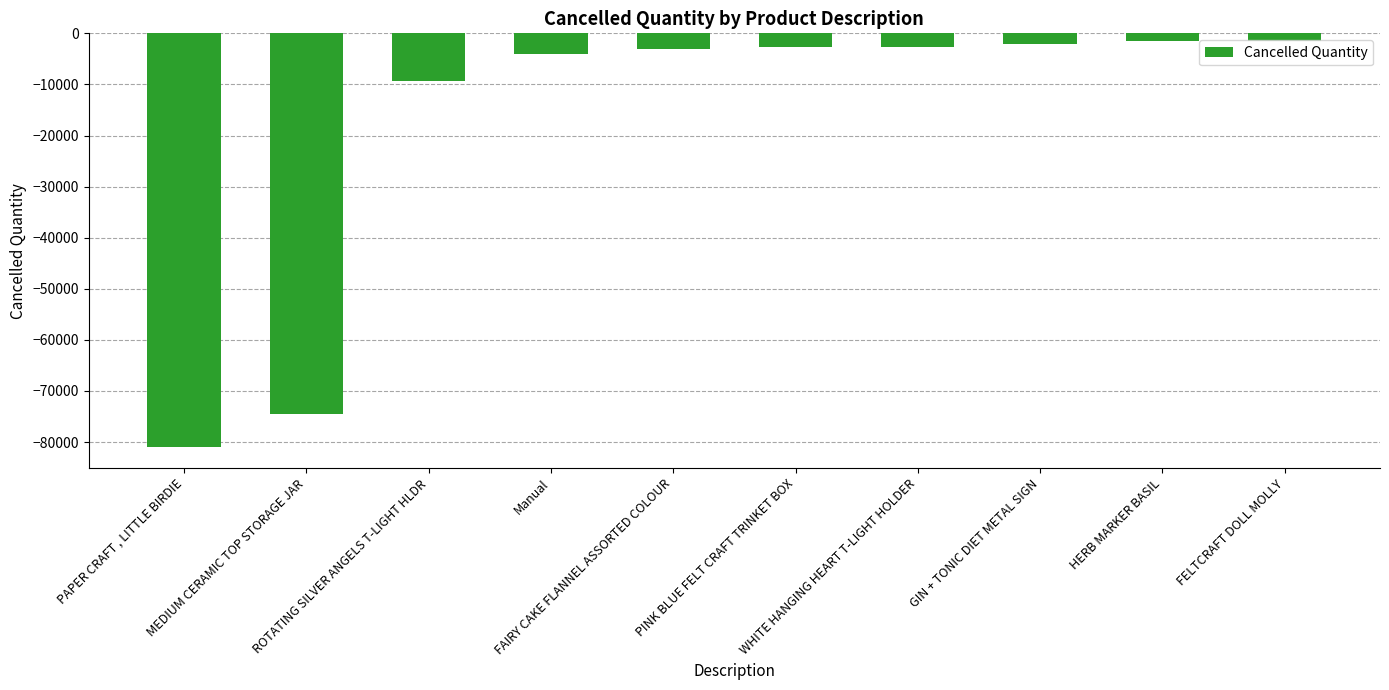

What is the smallest value displayed?

-80995